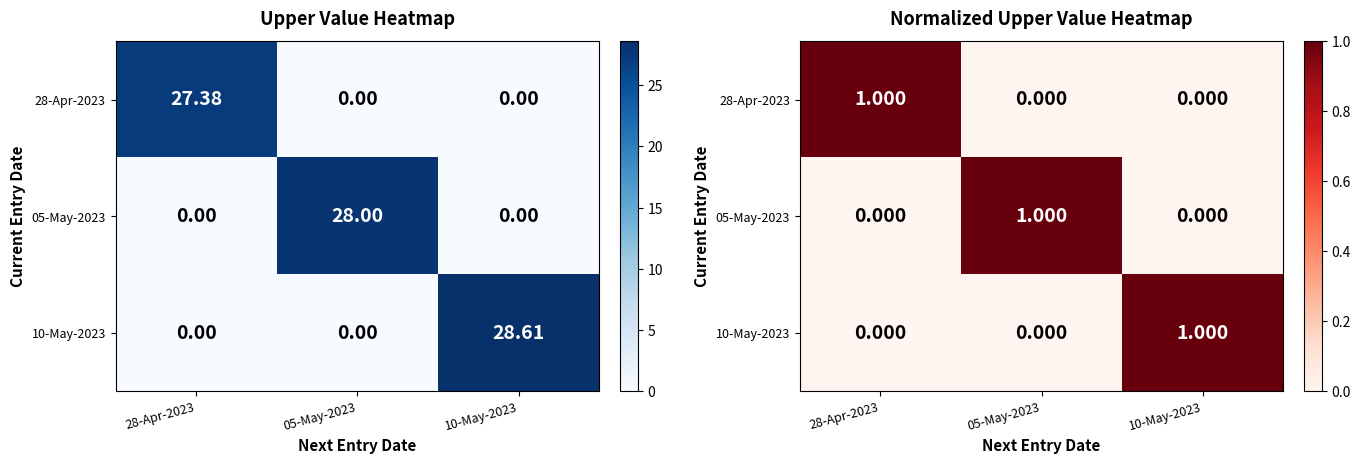

What is the difference between the 10-May-2023 values at 10-May-2023 and 28-Apr-2023?

1